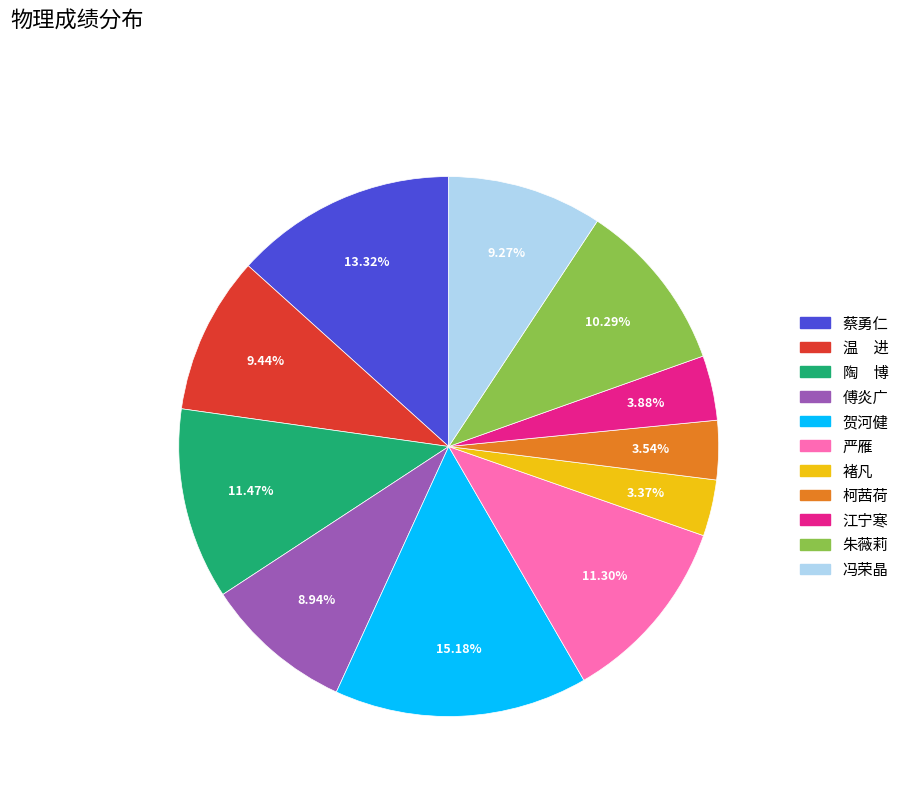

Between 江宁寒 and 蔡勇仁, which is larger?

蔡勇仁